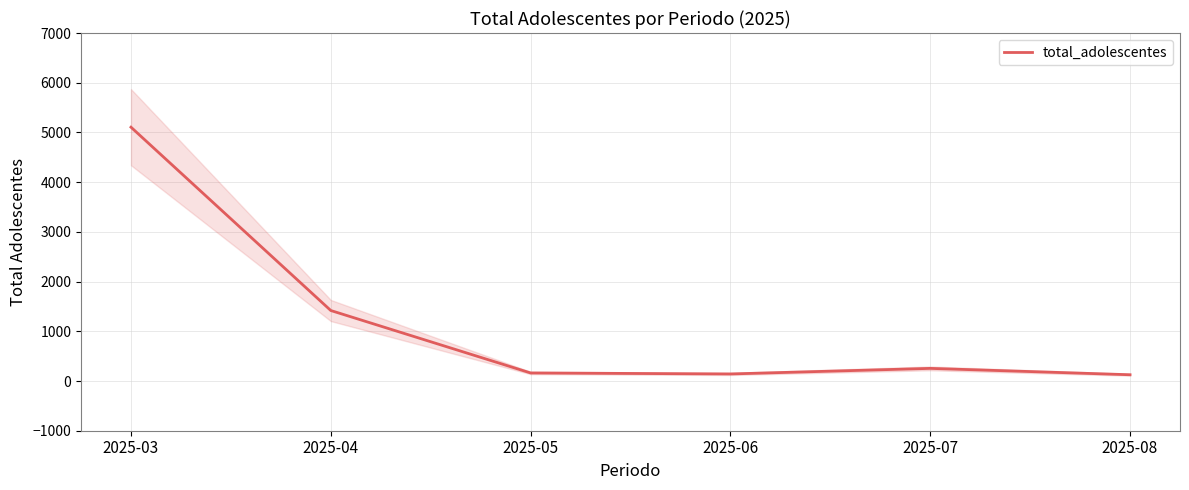

What is the average value?

1201